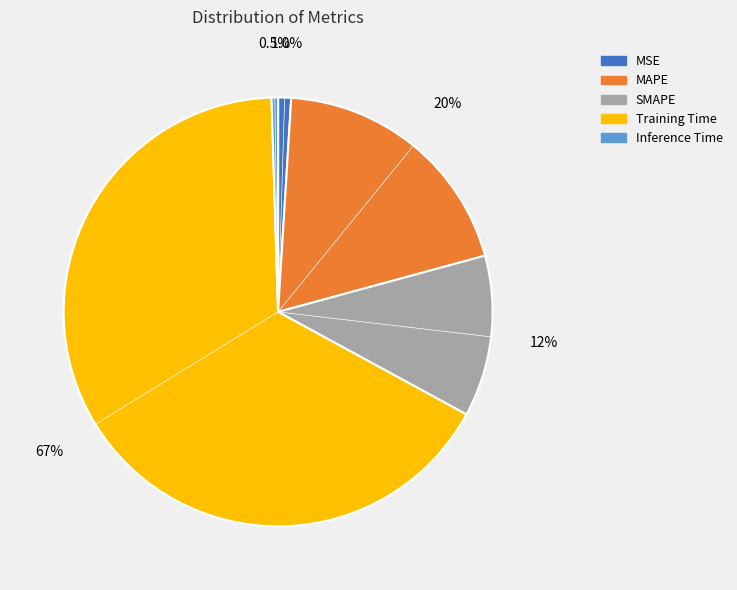

To the nearest percent, what percentage of the pie is MAPE?

20%